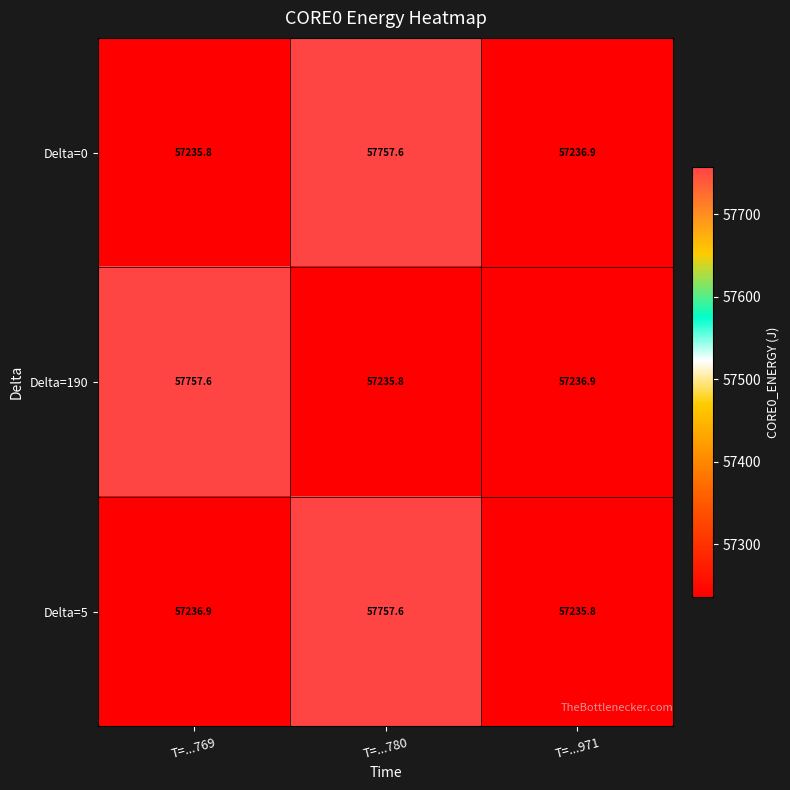

At how many categories does at least one series exceed 57359?

2